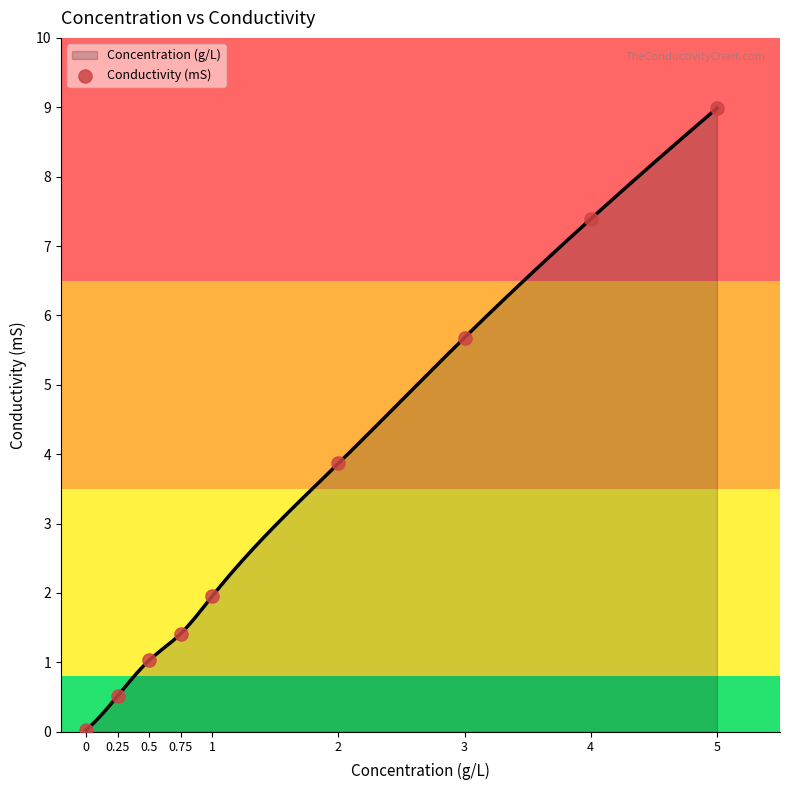

Which has a higher value, 0.25 or 0?

0.25